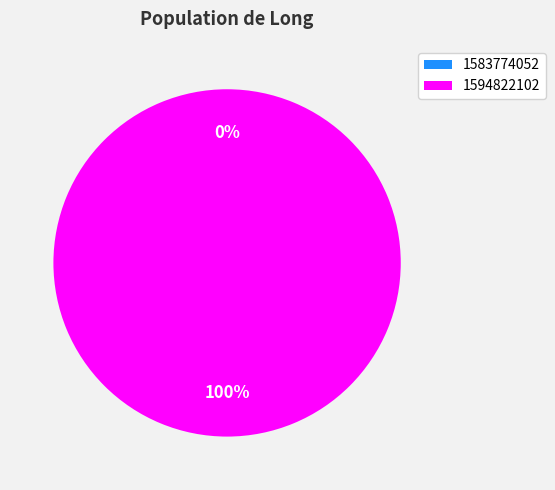

Which category accounts for the majority?

1594822102